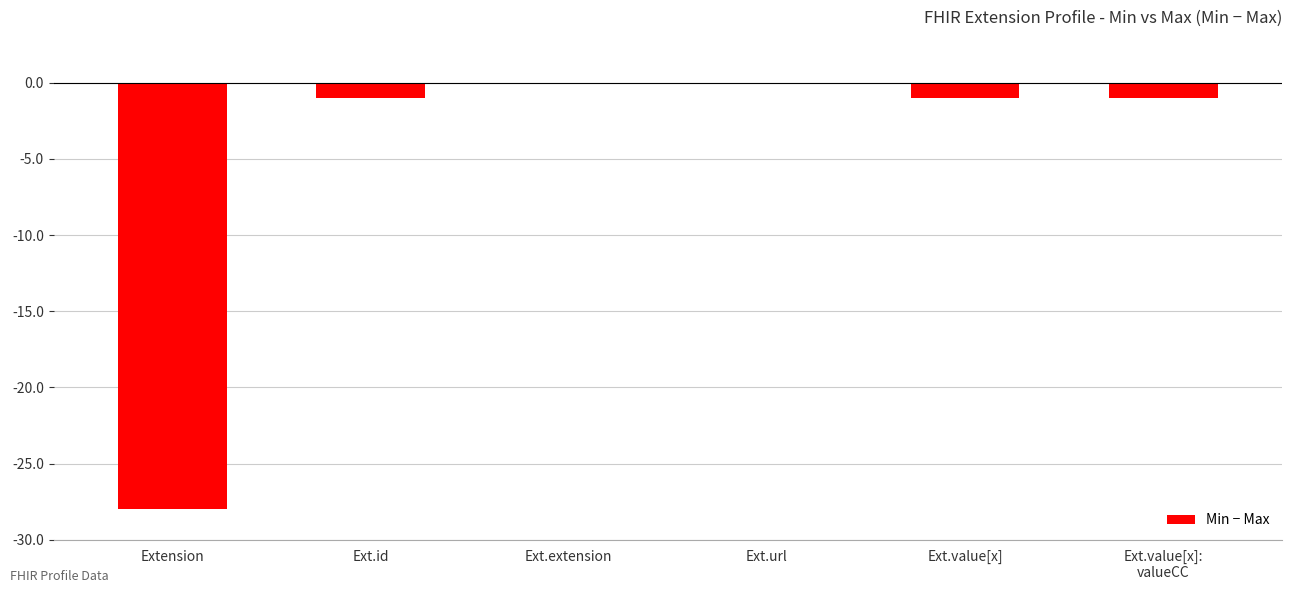

Reading left to right, what are all the values shown in this chart?

-28	-1	0	0	-1	-1